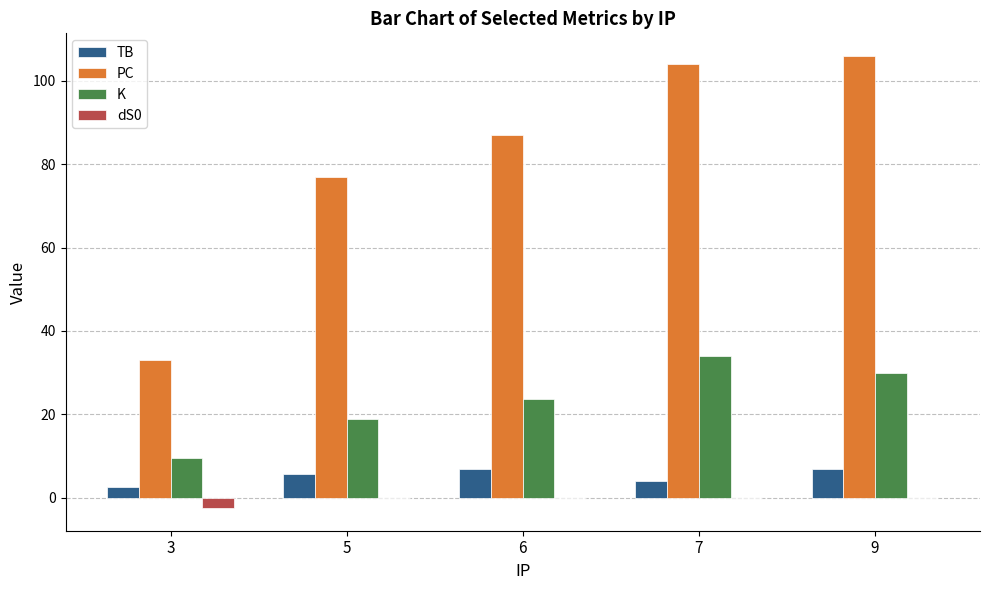

Reading left to right, transcribe all the data shown in this chart.

TB: 2.5	5.8	7.0	4.0	7.0
PC: 33.0	77.0	87.0	104.0	106.0
K: 9.5	19.0	23.7	34.0	30.0
dS0: -2.5	0.0	0.0	0.0	0.0